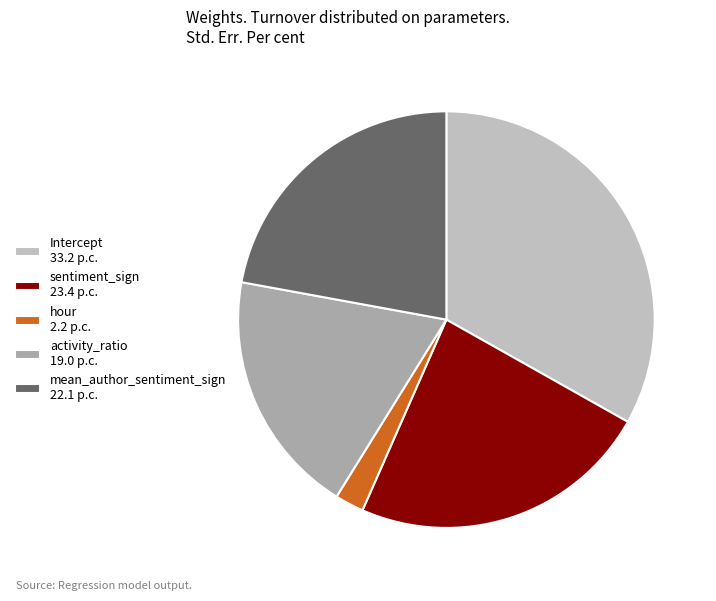

Rank the categories by value from lowest to highest.

hour, activity_ratio, mean_author_sentiment_sign, sentiment_sign, Intercept